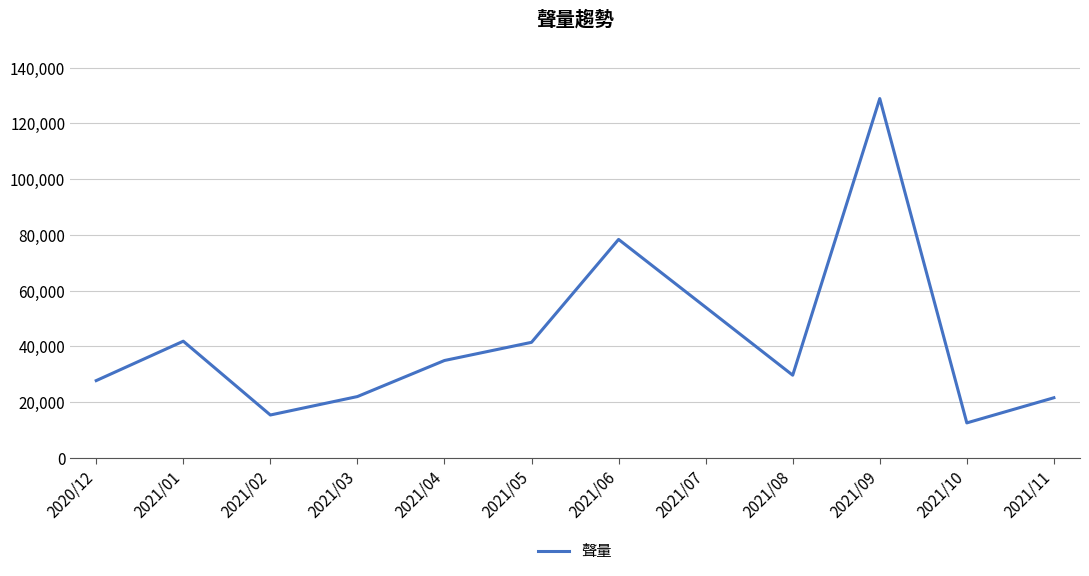

What is the maximum value shown in the chart?

128936